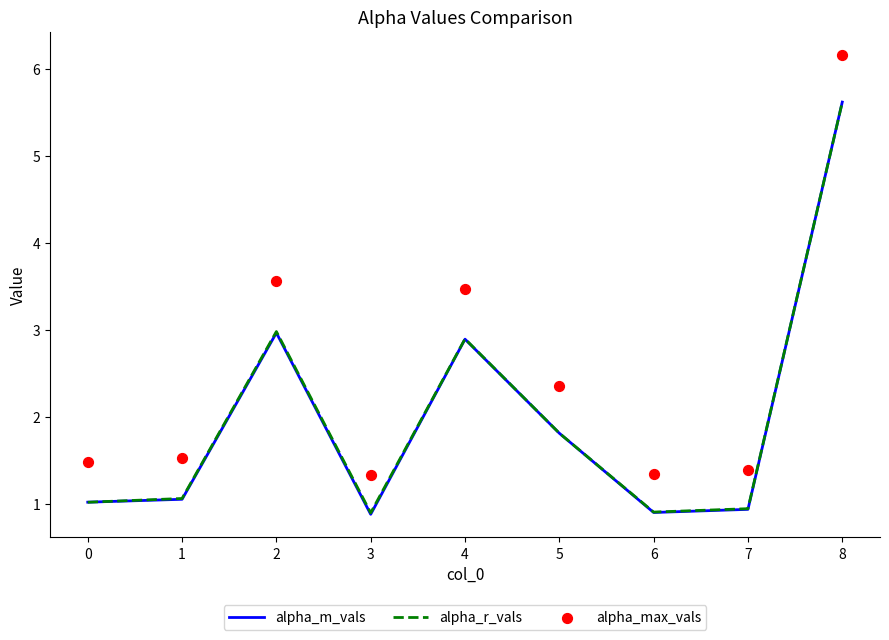

Which series reaches the maximum Y coordinate?

alpha_max_vals